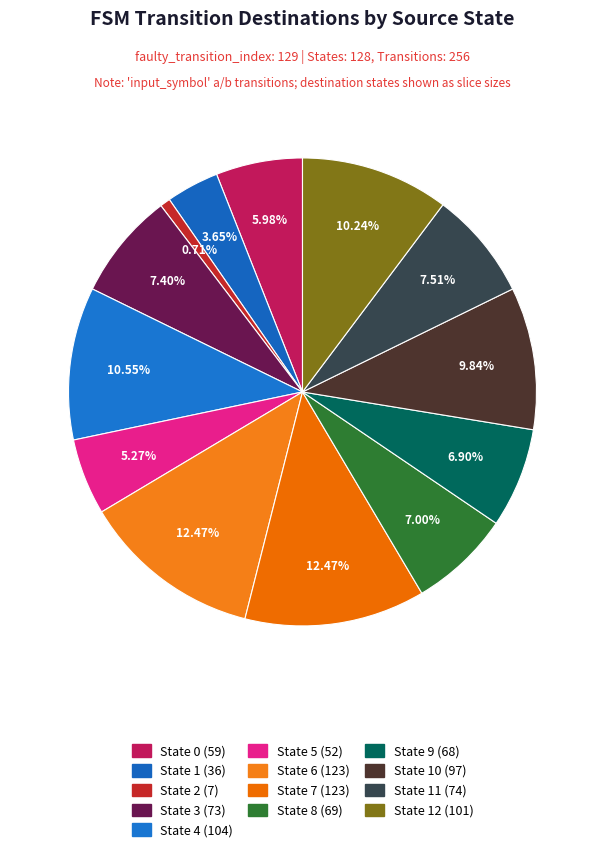

To the nearest percent, what is the average slice percentage?

8%